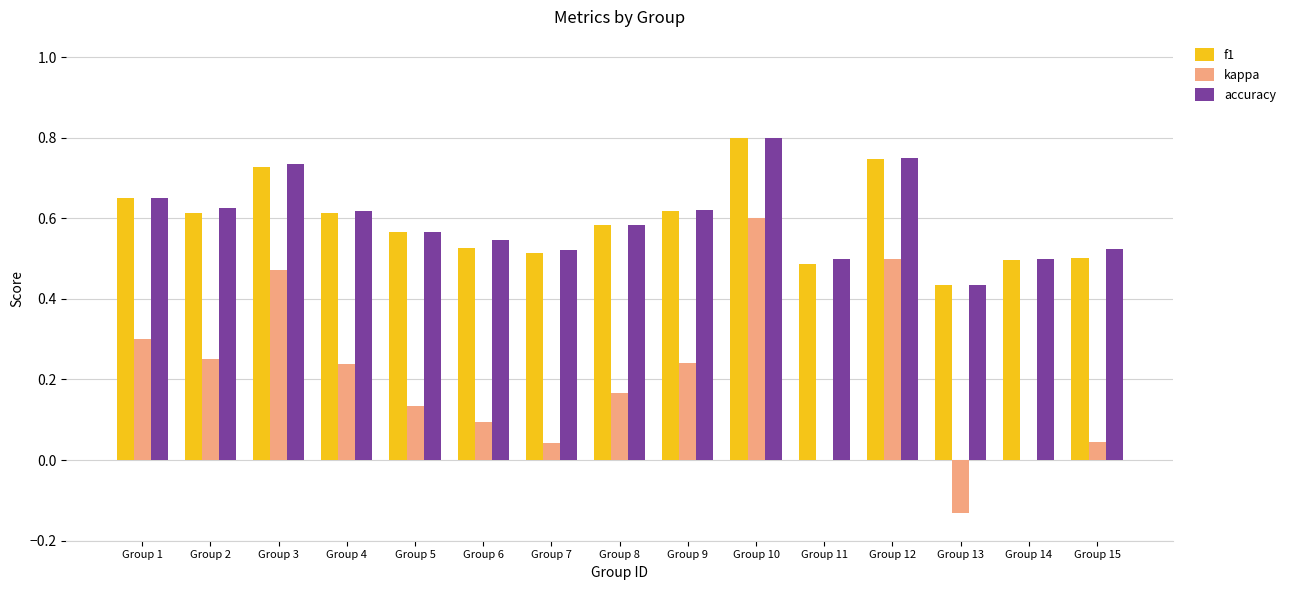

Does the chart contain stacked bars?

No